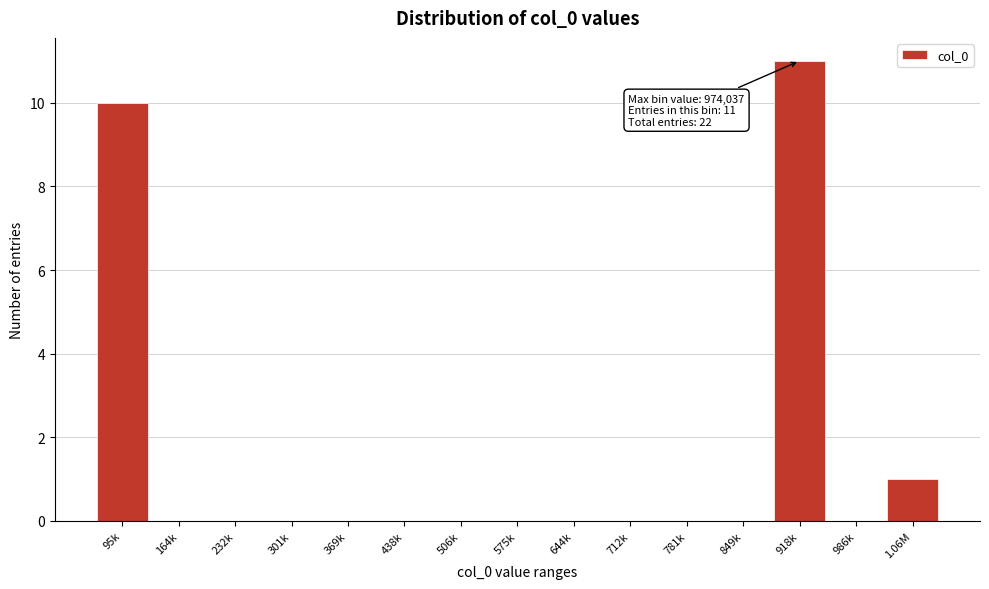

Reading right to left, transcribe all the data shown in this chart.

1.06M=1	986k=0	918k=11	849k=0	781k=0	712k=0	644k=0	575k=0	506k=0	438k=0	369k=0	301k=0	232k=0	164k=0	95k=10